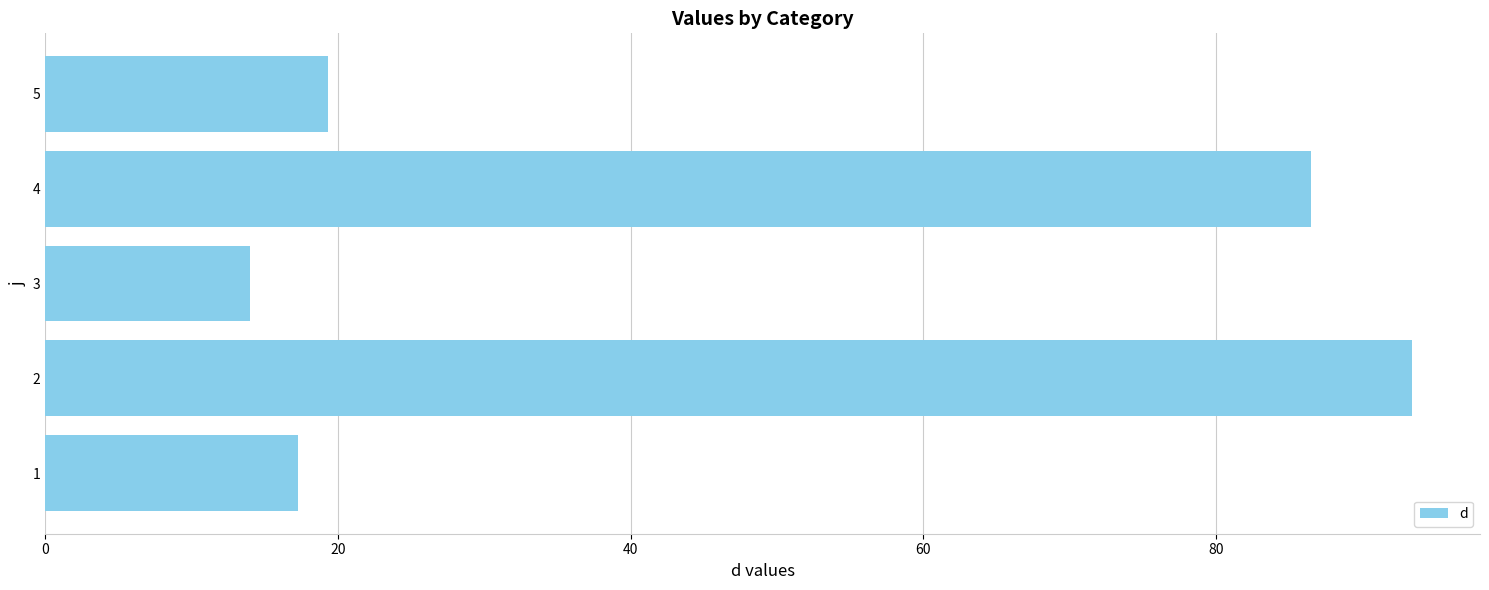

Are the bars horizontal?

Yes